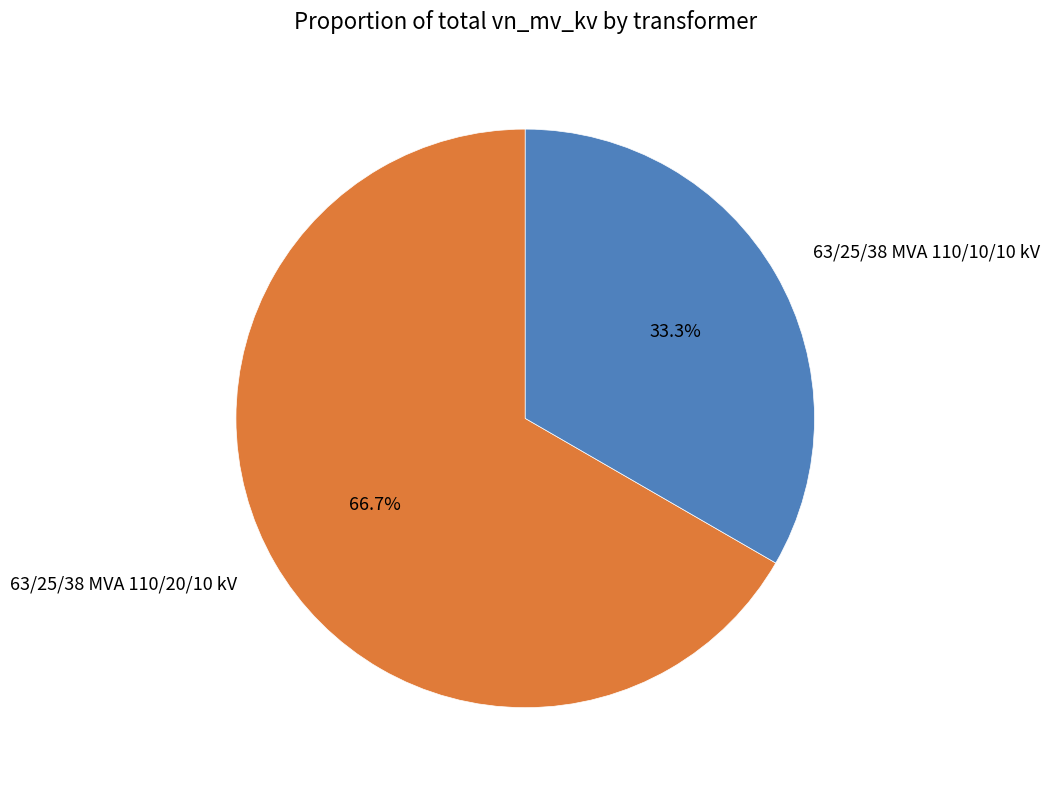

Does any single category account for the majority?

Yes